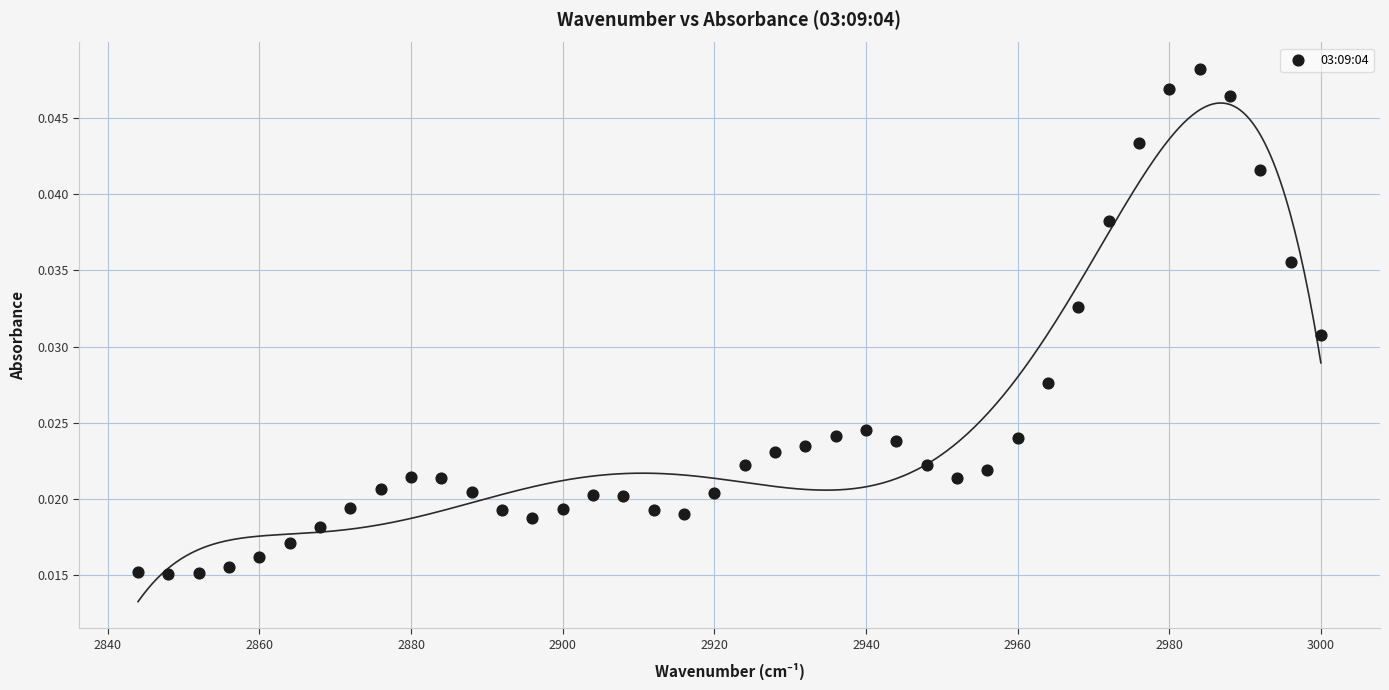

What is the range of X values (max minus min)?

156.0